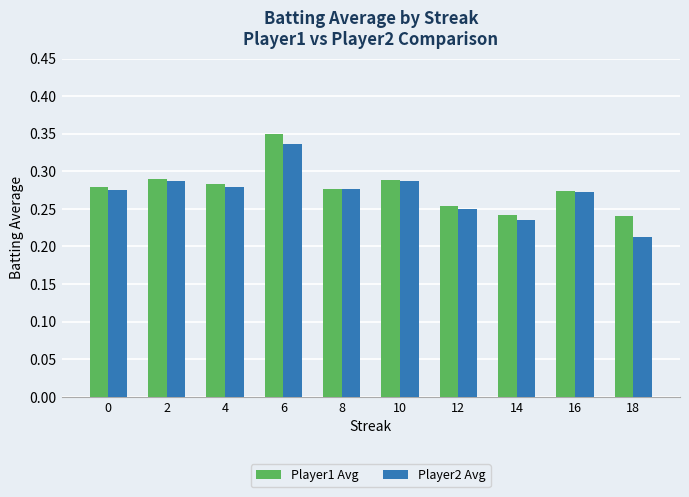

Is it true that Player1 Avg equals 0.1 at 2?

False